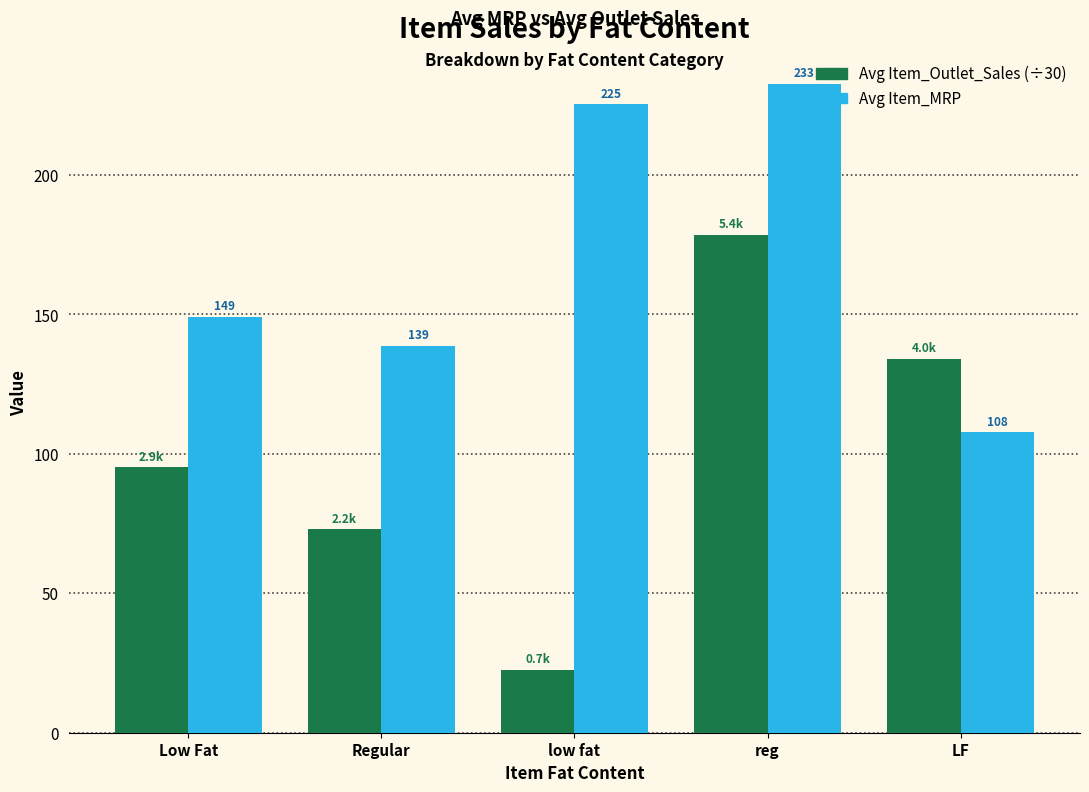

What is the total value across all series at Regular?

211.7